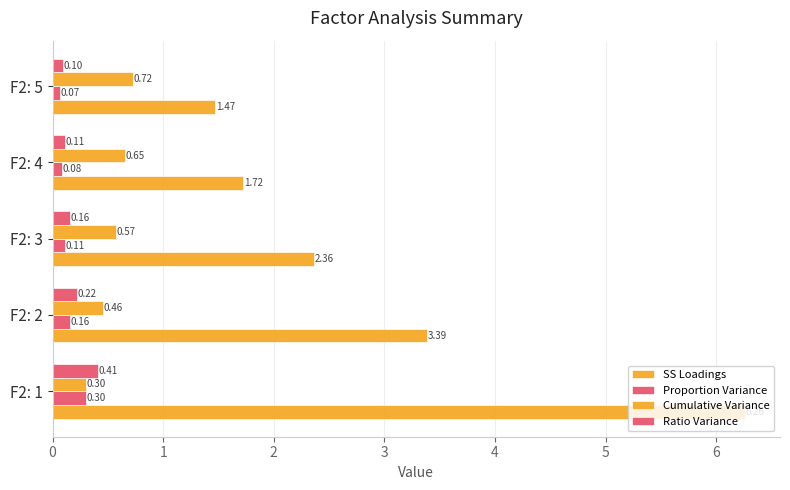

How many distinct data groups are displayed?

4